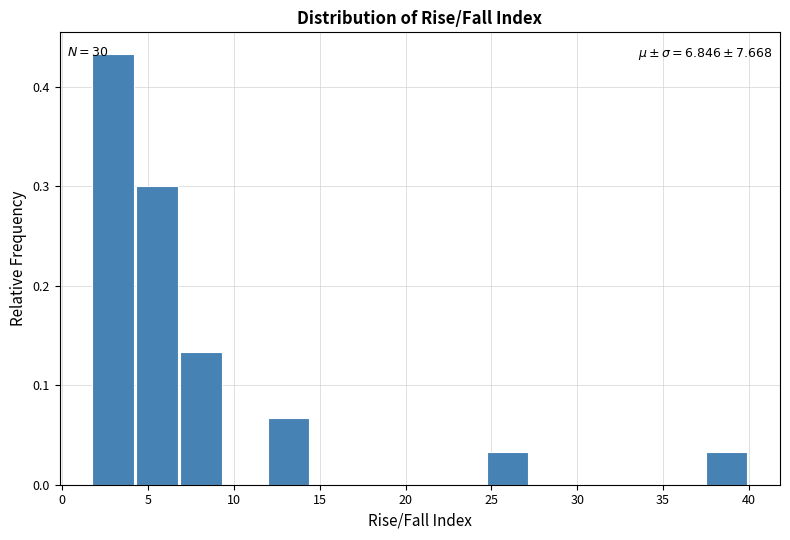

Over which range of the x-axis is the bar tallest?

2.0 to 4.5